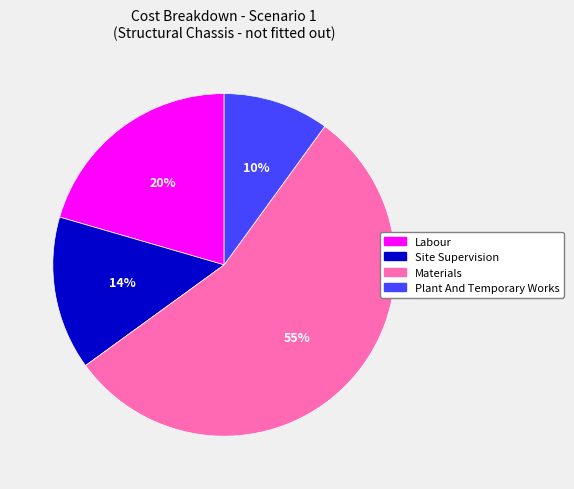

Between Materials and Labour, which is larger?

Materials